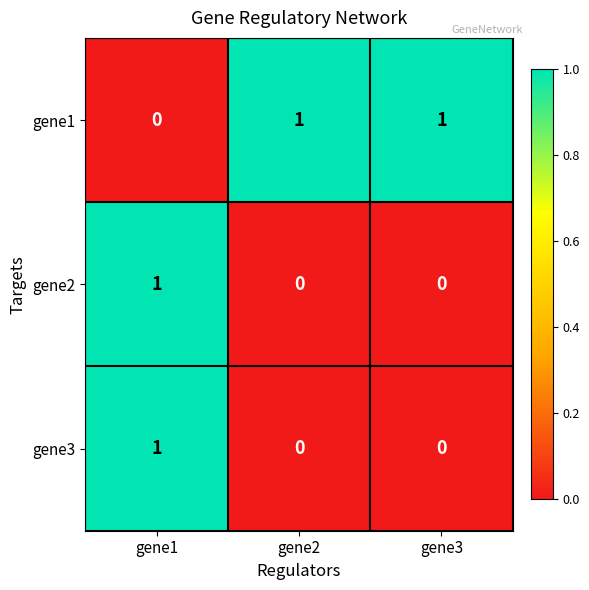

Where is gene1 nearest to the value 0?

gene1